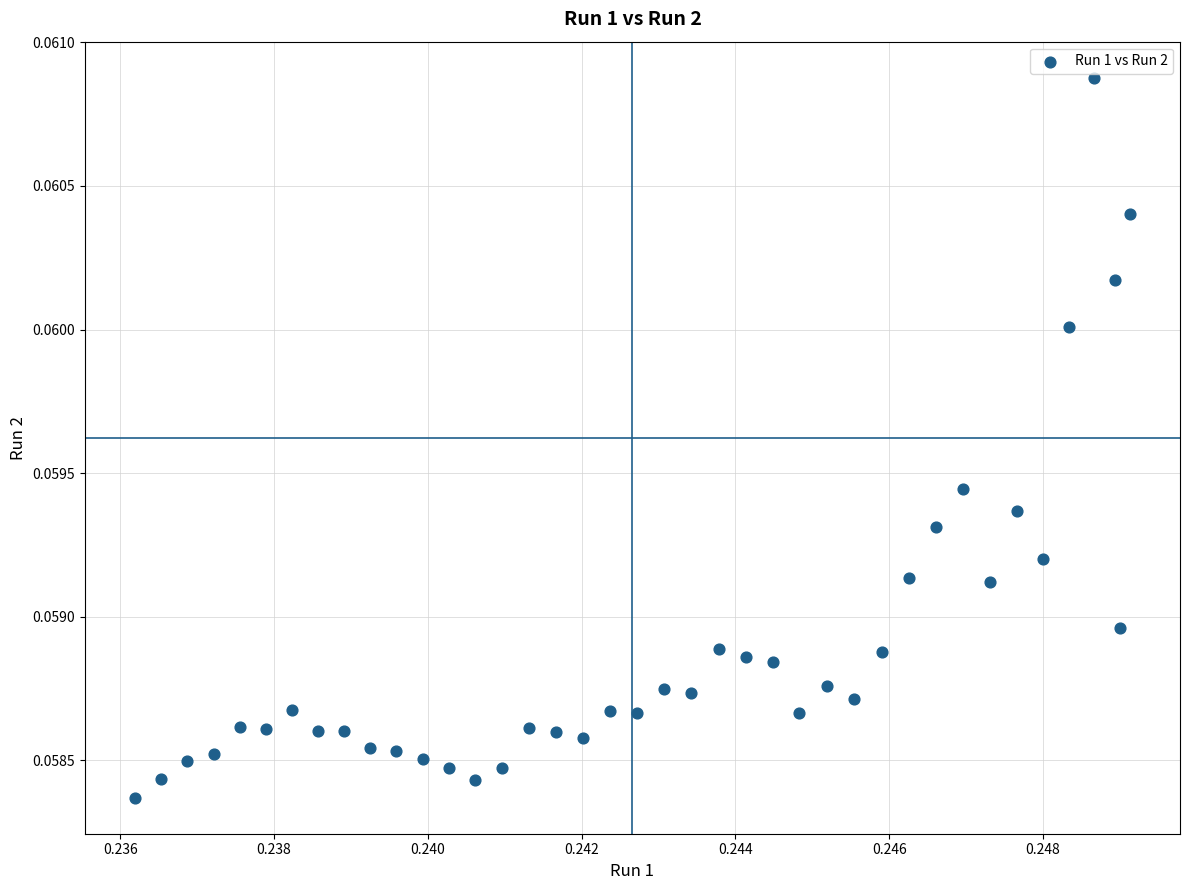

Count the number of points in this scatter plot.

40